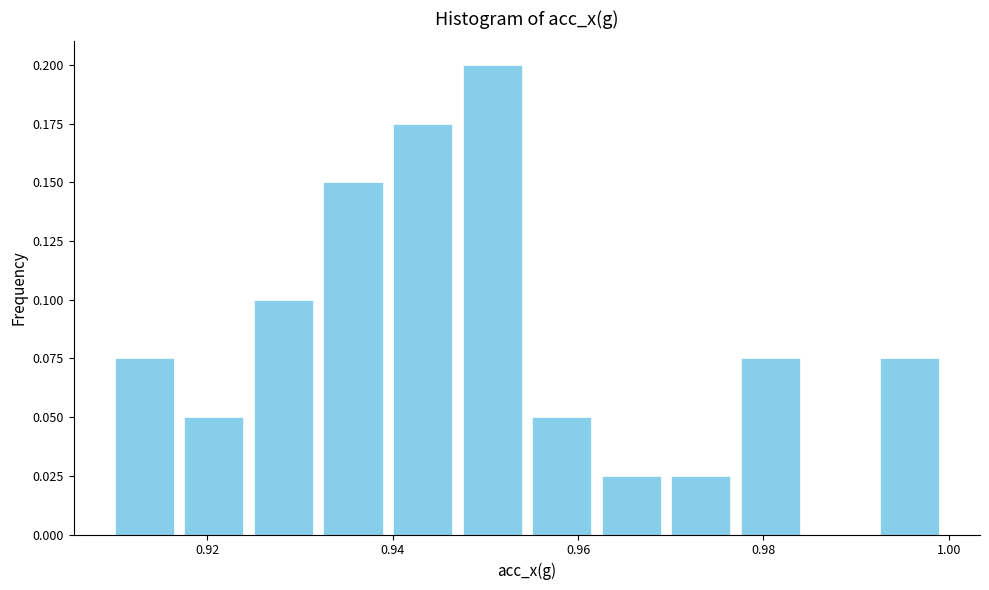

Read against the x-axis, roughly where is the centre of the tallest bar?

0.950